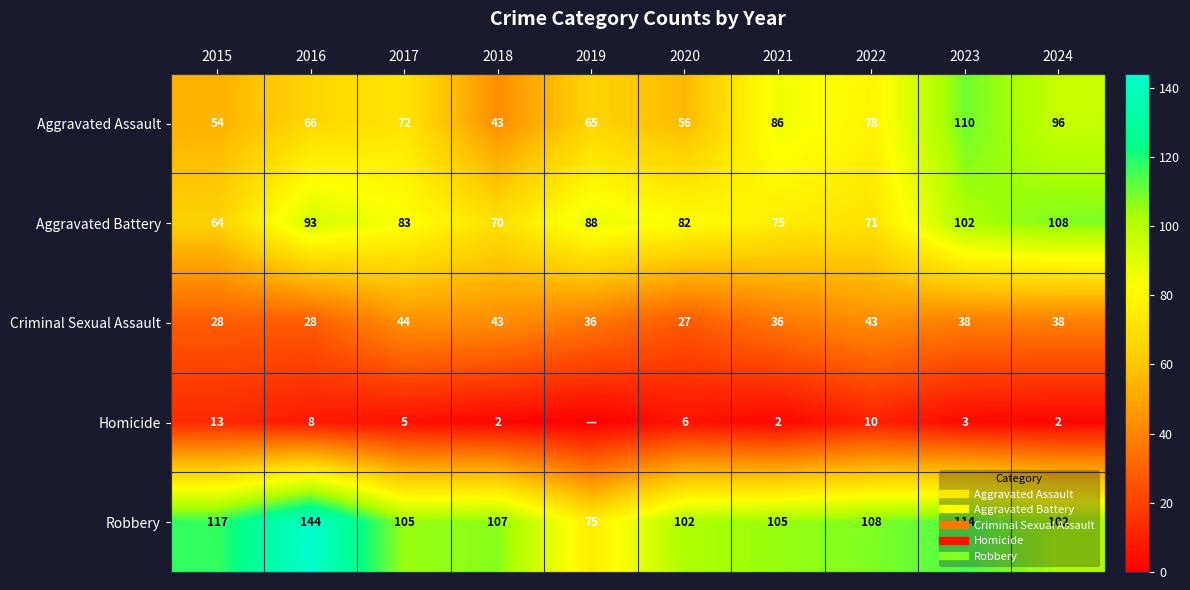

Which series has the widest spread of values?

Robbery